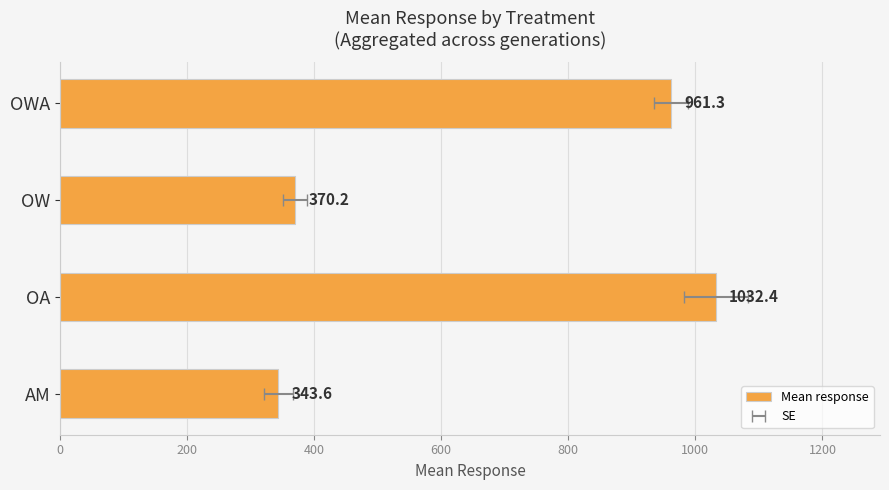

What is the minimum value shown in the chart?

343.6